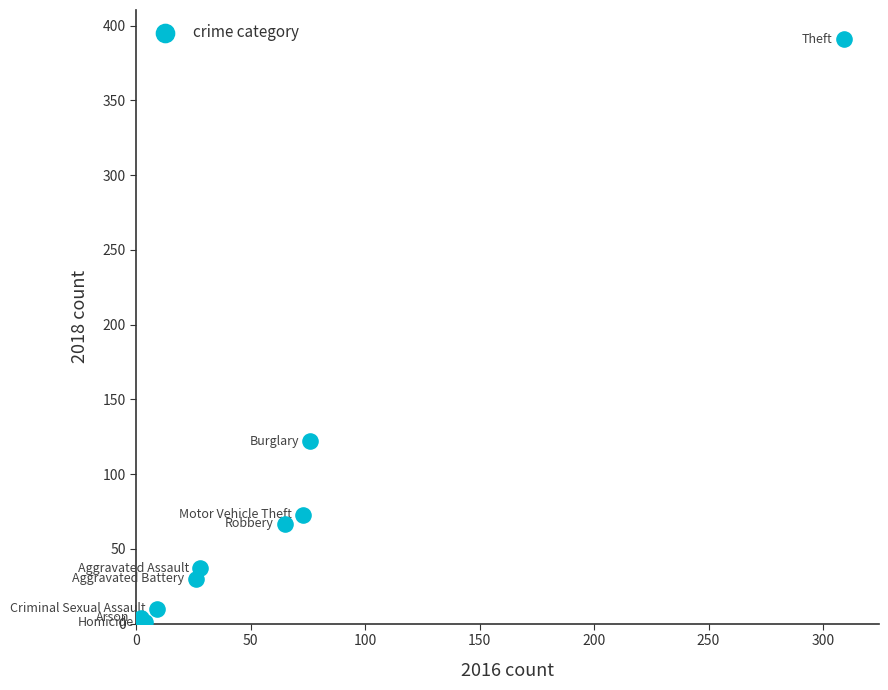

What Y value in the scatter plot is closest to 196?

122